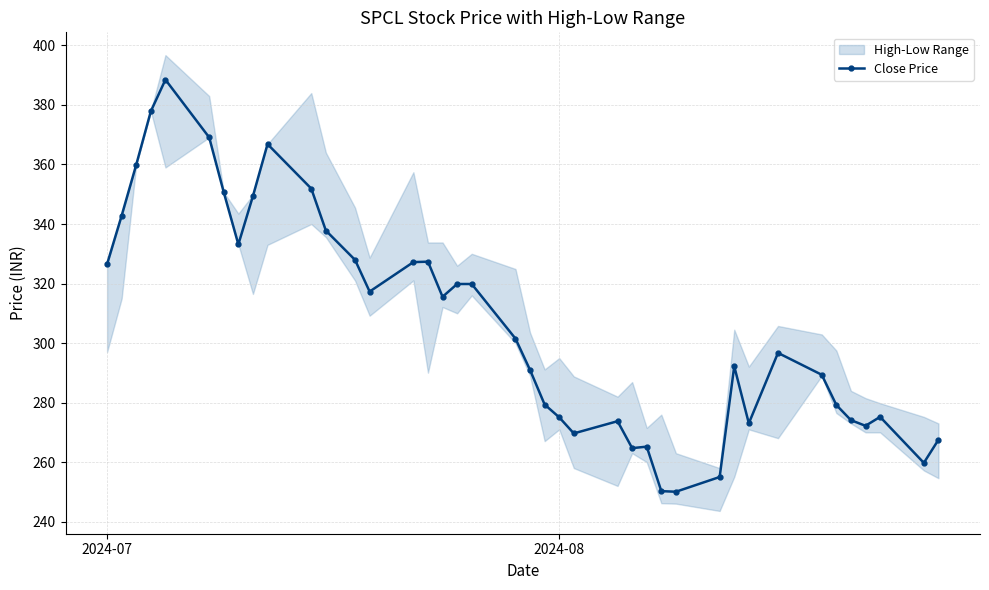

True or false: the data has more than 1 interior local peaks.

True